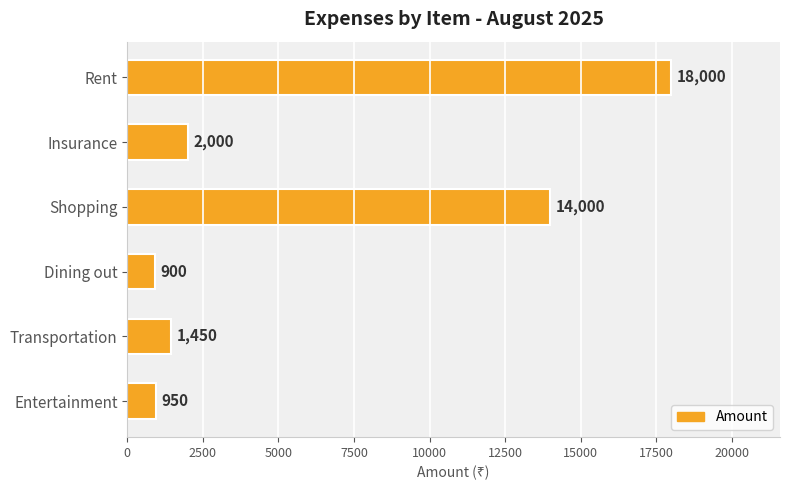

What is the greatest value displayed?

18000